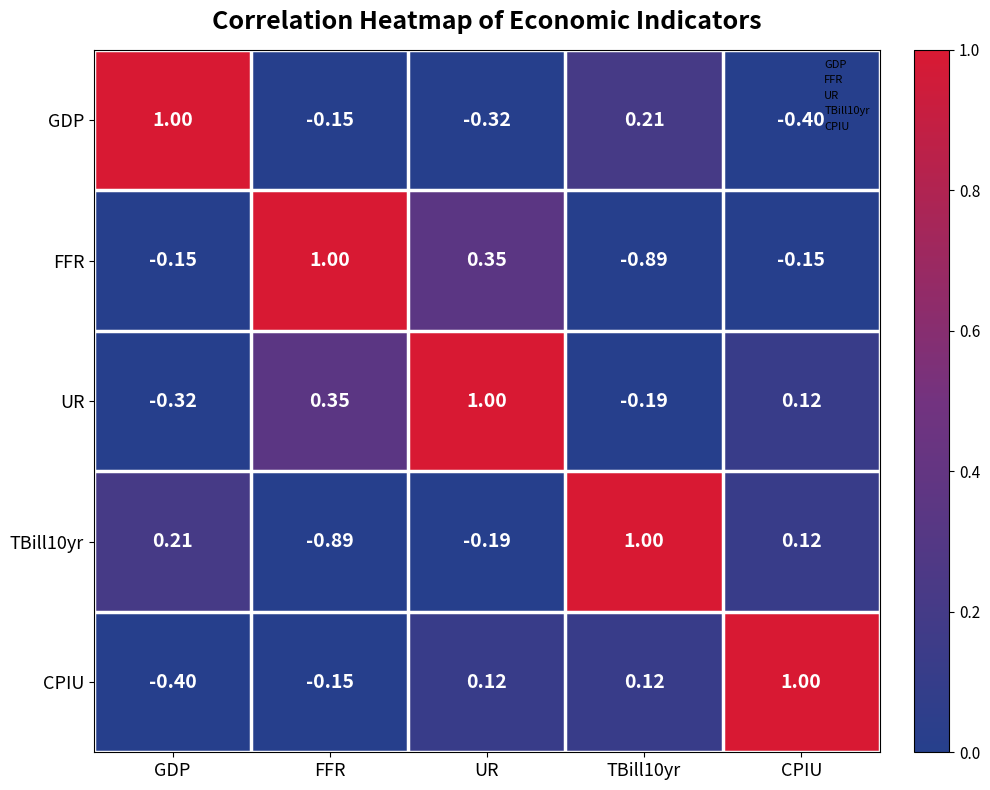

Count the number of categories in the chart.

5